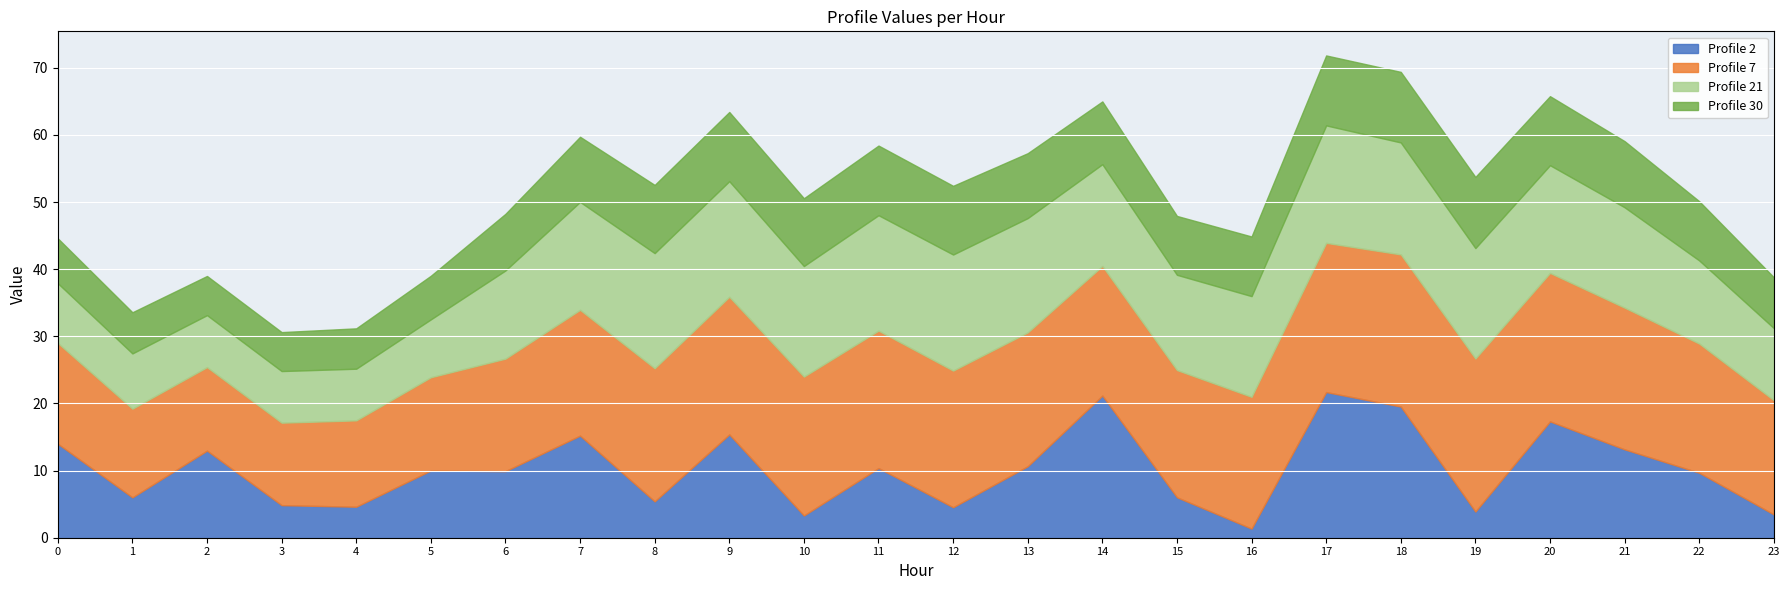

Reading left to right, what are all the values shown in this chart?

Profile 2: 14.0	6.0	13.0	4.9	4.6	10.0	9.9	15.2	5.4	15.4	3.3	10.4	4.5	10.6	21.2	6.0	1.4	21.7	19.5	3.9	17.3	13.2	9.7	3.5
Profile 7: 15.0	13.2	12.4	12.3	12.9	13.9	16.8	18.7	19.8	20.5	20.7	20.5	20.4	19.9	19.3	19.0	19.6	22.2	22.7	22.8	22.1	21.1	19.2	17.0
Profile 21: 8.9	8.2	7.7	7.7	7.7	8.6	13.1	16.1	17.2	17.2	16.5	17.2	17.3	17.0	15.2	14.2	15.0	17.5	16.7	16.5	16.0	15.0	12.4	10.7
Profile 30: 6.7	6.1	5.8	5.8	6.0	6.5	8.4	9.7	10.2	10.3	10.1	10.4	10.2	9.7	9.4	8.8	8.9	10.4	10.5	10.6	10.3	9.9	8.8	7.6